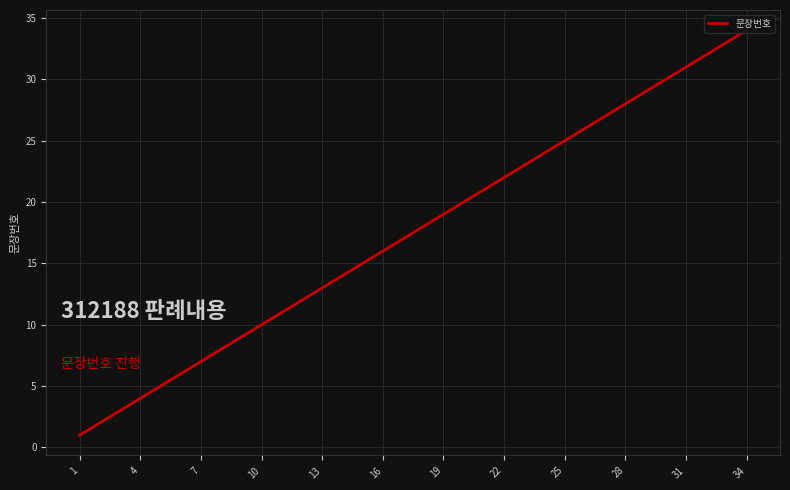

What is the difference between the maximum and minimum values?

33